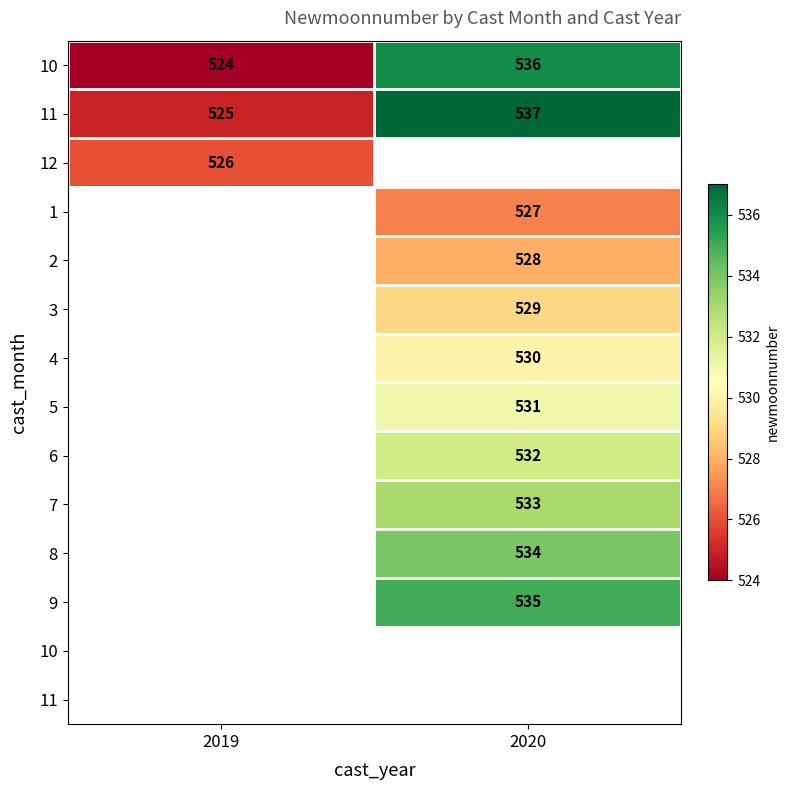

What is the spread (max minus min) of values at 2020?

10.0